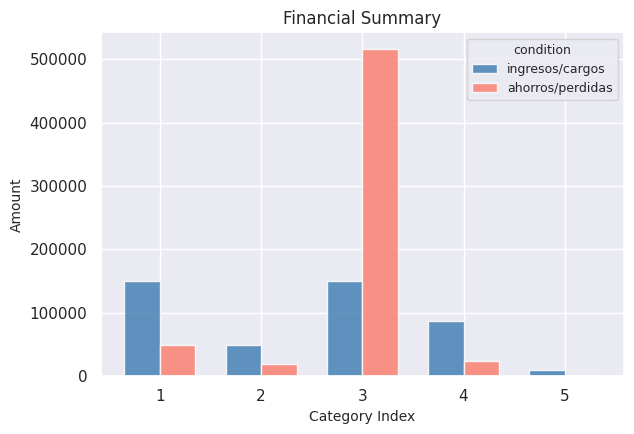

What value does the ahorros/perdidas series have at 4, to the nearest 100?

24300